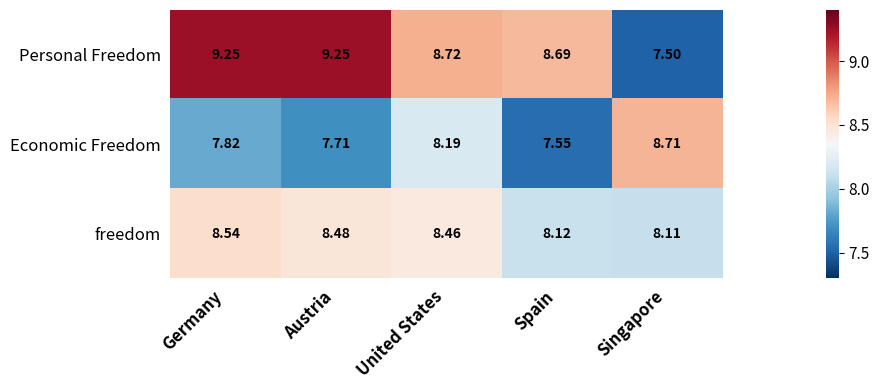

At Singapore, list the series in order from largest to smallest.

Economic Freedom, freedom, Personal Freedom